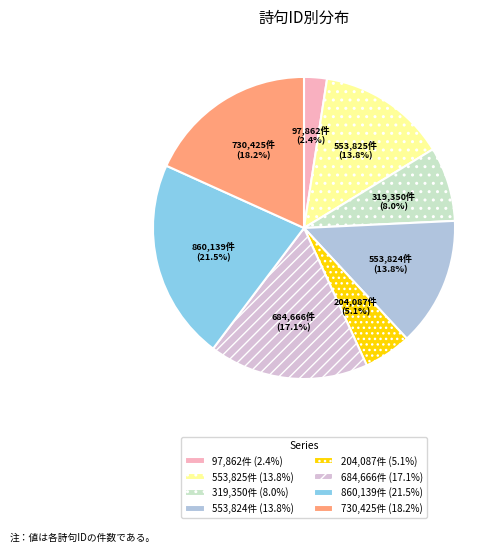

Do 730,425件 (18.2%) and 553,824件 (13.8%) together represent more than half of the pie?

No